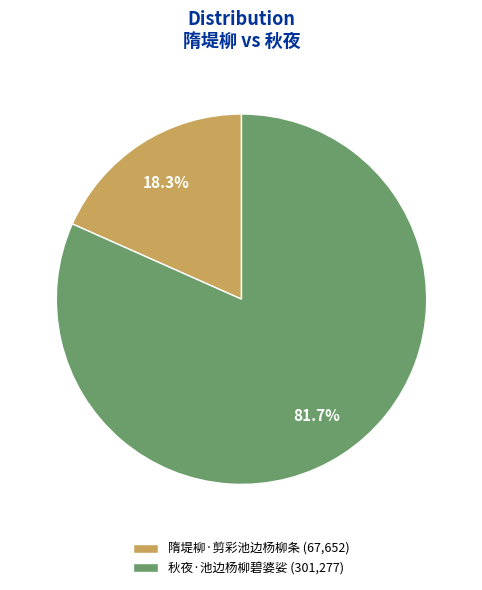

Rank the categories by value from highest to lowest.

秋夜·池边杨柳碧婆娑, 隋堤柳·剪彩池边杨柳条